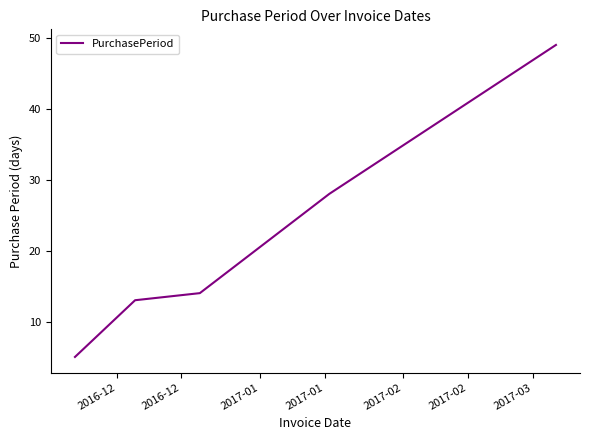

What is the sum of all values?

109